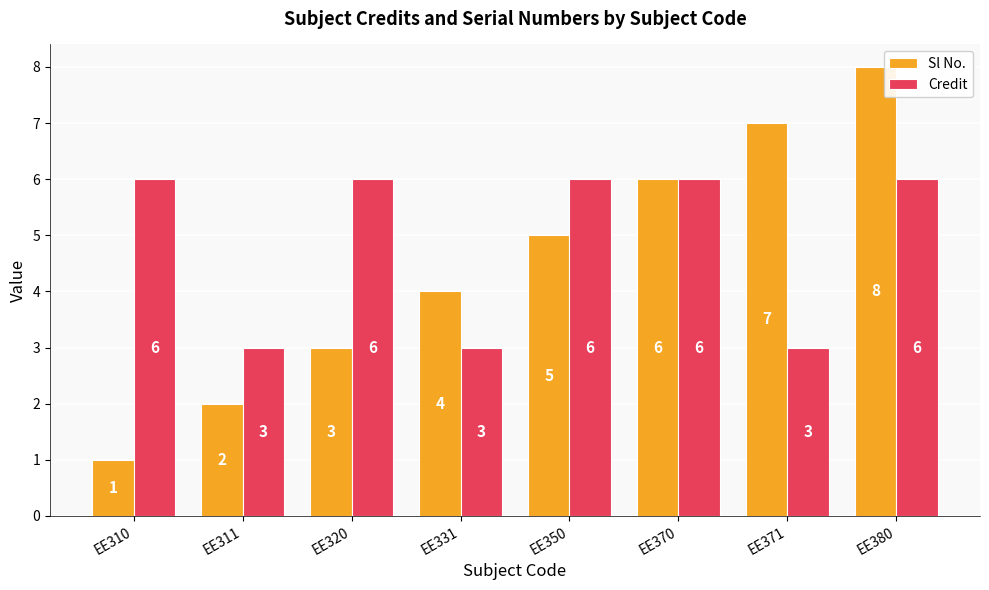

Which series has the widest spread of values?

Sl No.